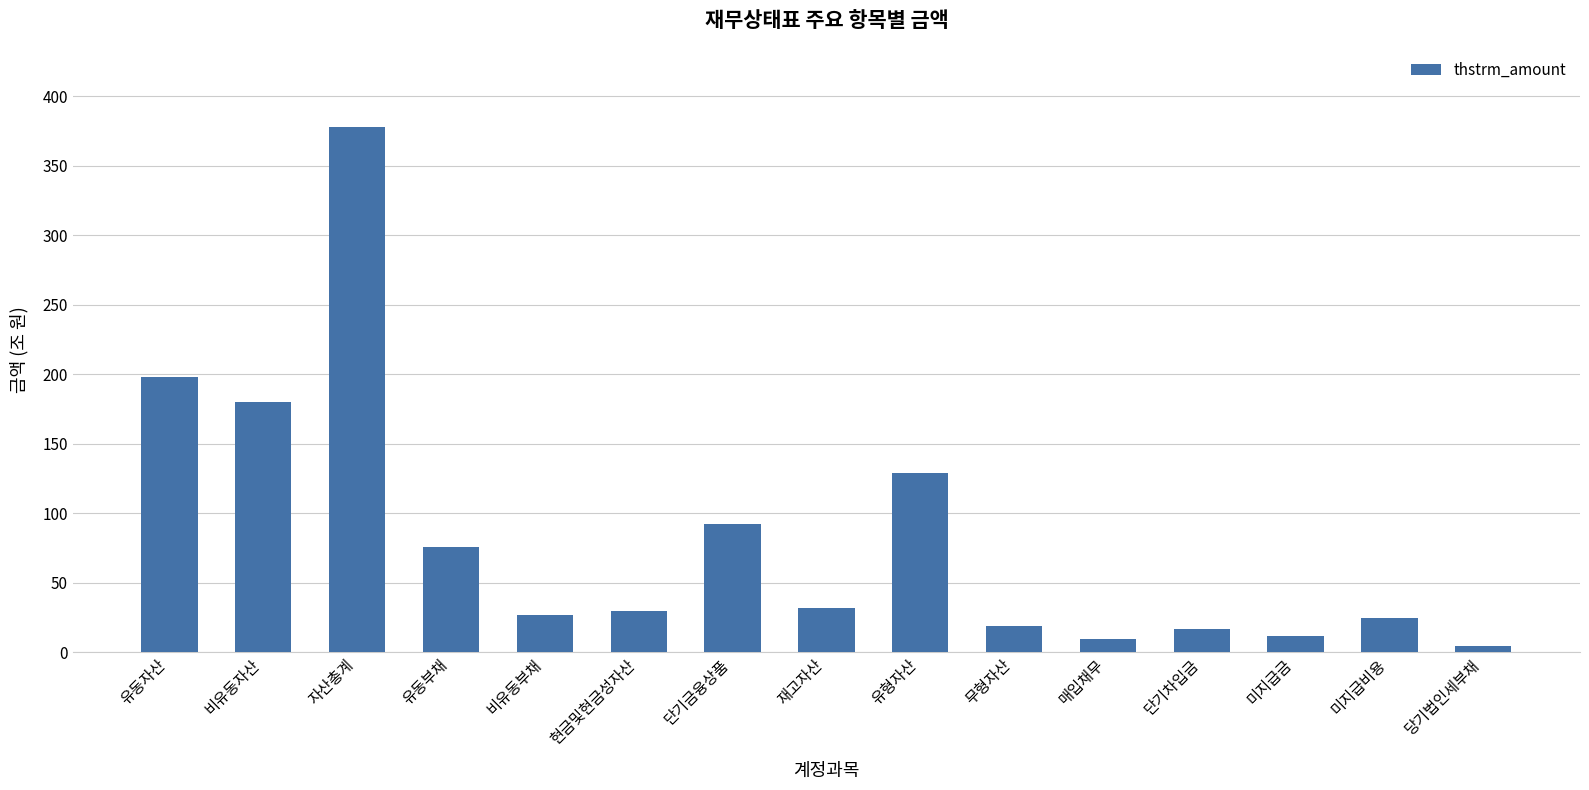

What is the change in value from 무형자산 to 미지급금?

-6.6